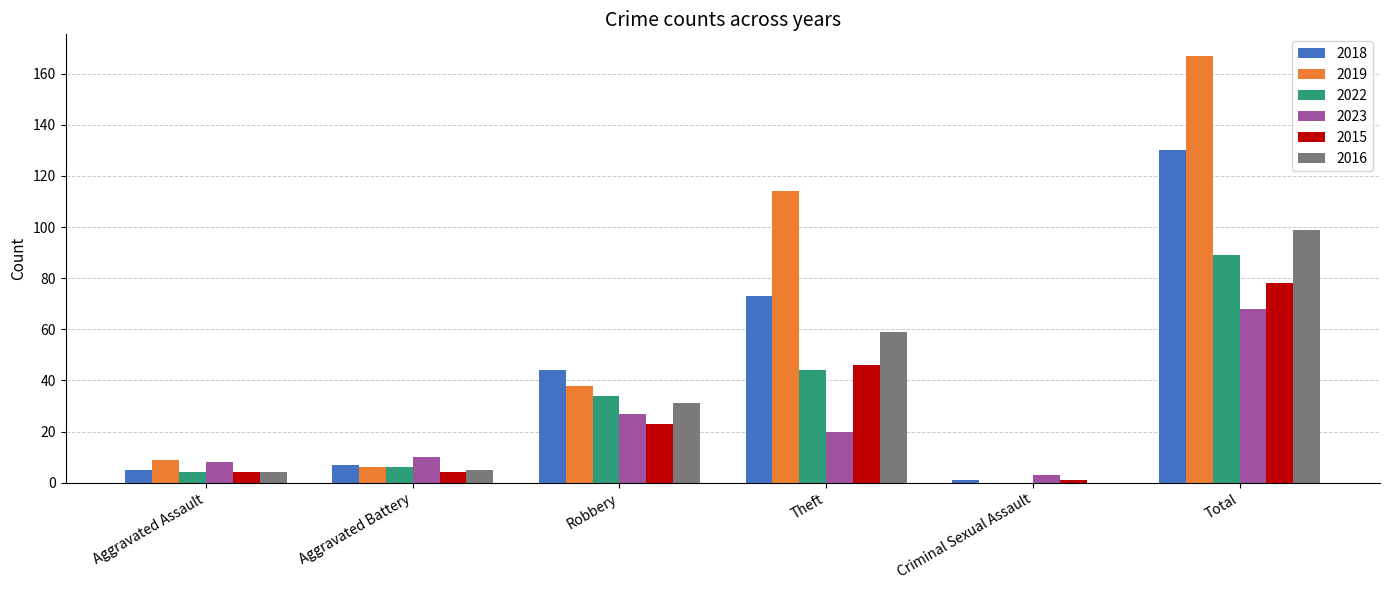

Are the bars horizontal?

No